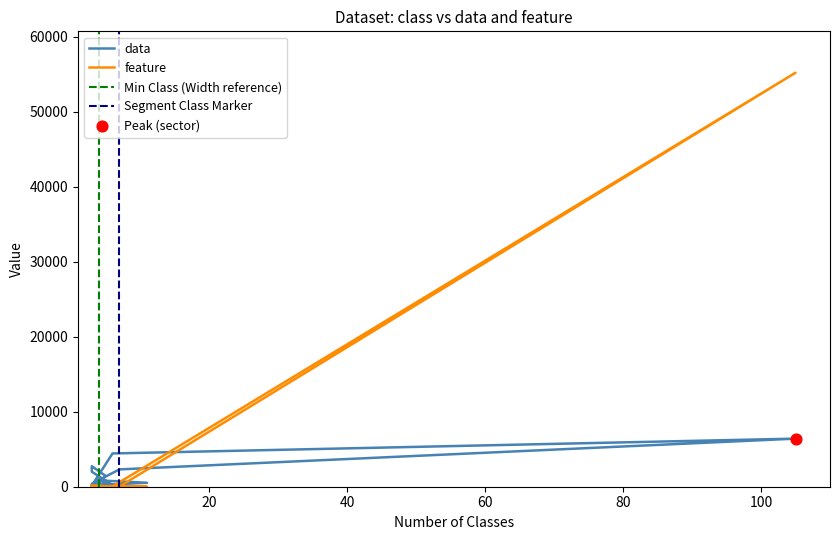

At which category is the sum across all series the highest?

sector